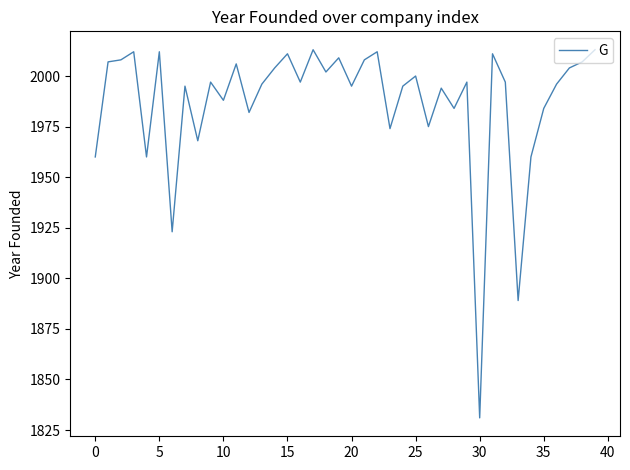

What is the greatest value displayed?

2013